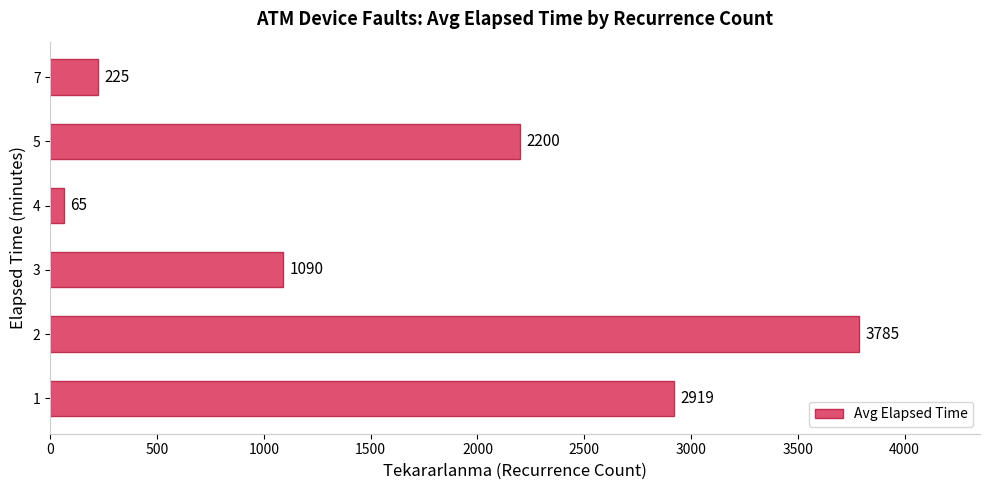

Rank the categories by value from lowest to highest.

4, 7, 3, 5, 1, 2